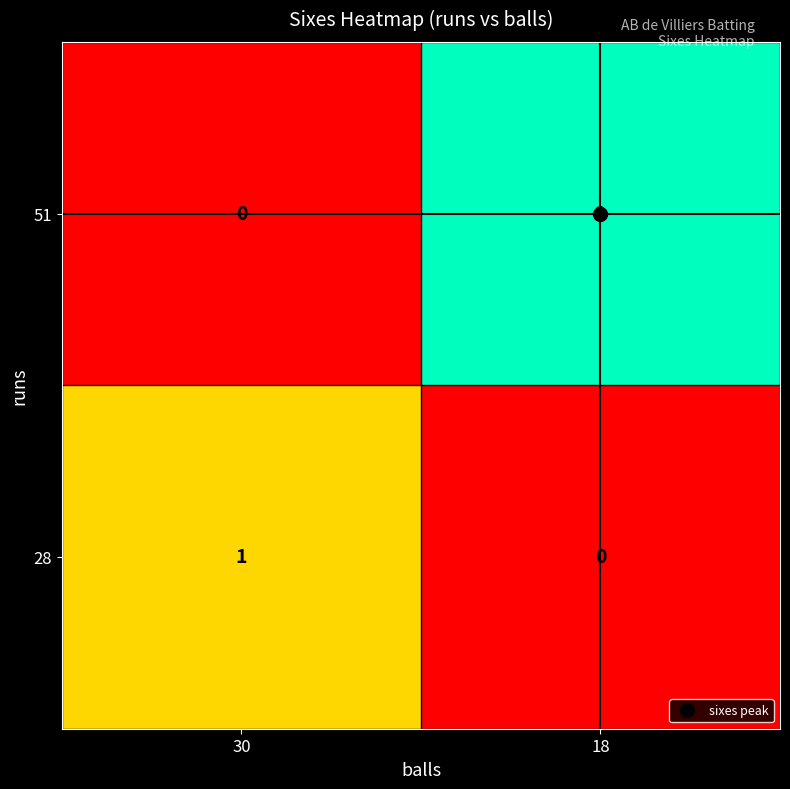

Count the number of data series in this chart.

2